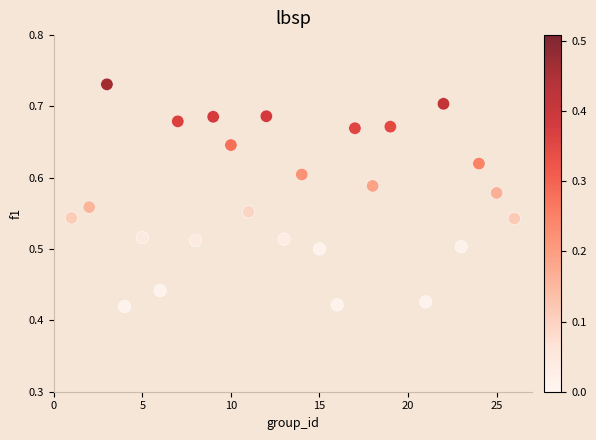

What is the range of X values (max minus min)?

25.0